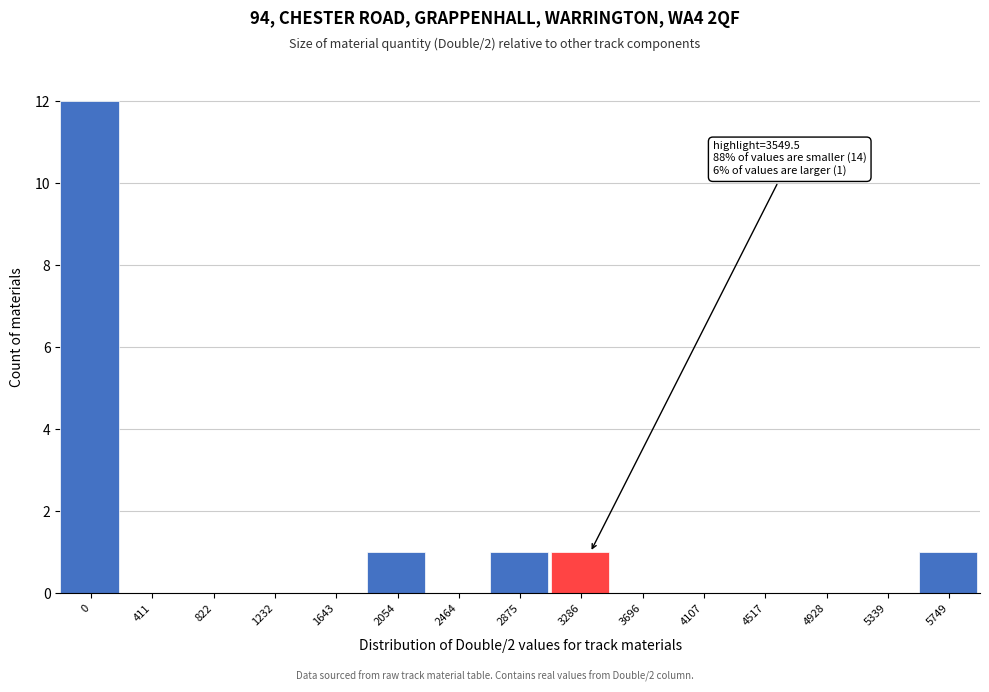

Reading left to right, transcribe all the data shown in this chart.

0=12	411=0	822=0	1232=0	1643=0	2054=1	2464=0	2875=1	3286=1	3696=0	4107=0	4517=0	4928=0	5339=0	5749=1